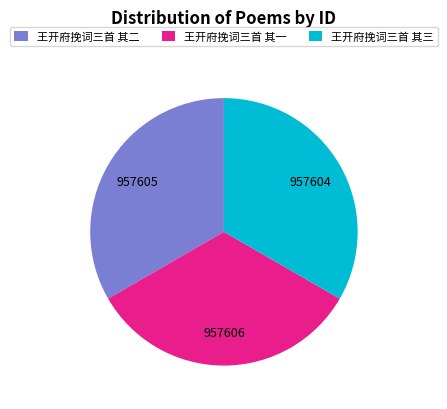

Is there a majority slice in this chart?

No